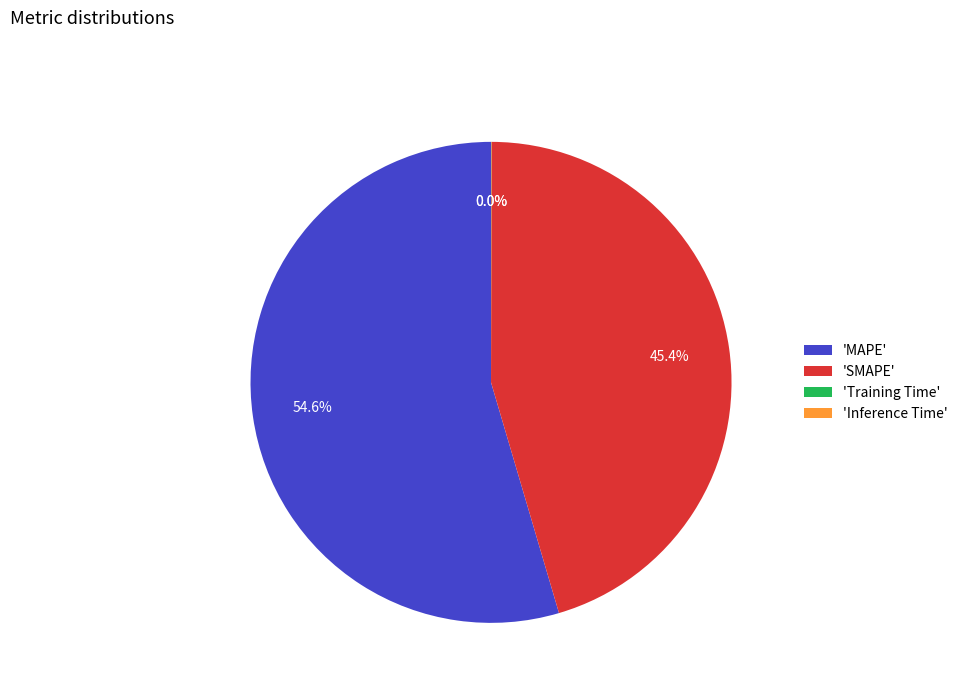

What percentage is NOT represented by 'MAPE'?

45.4%